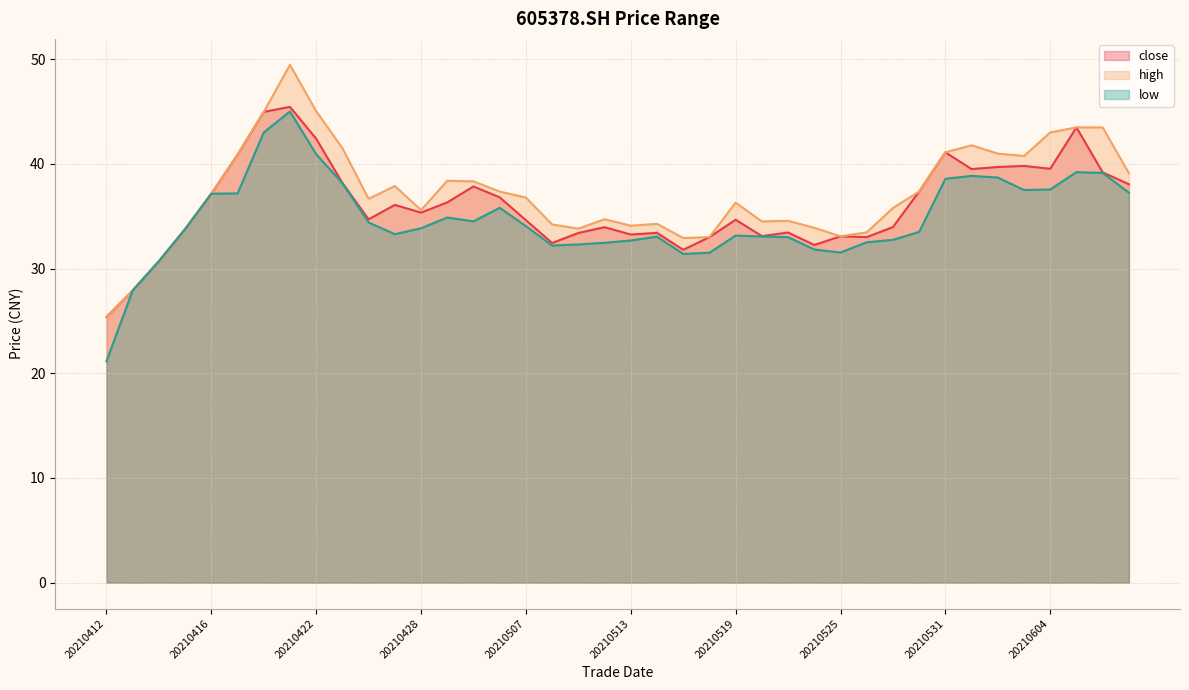

True or false: low line and high line intersect in this chart.

False